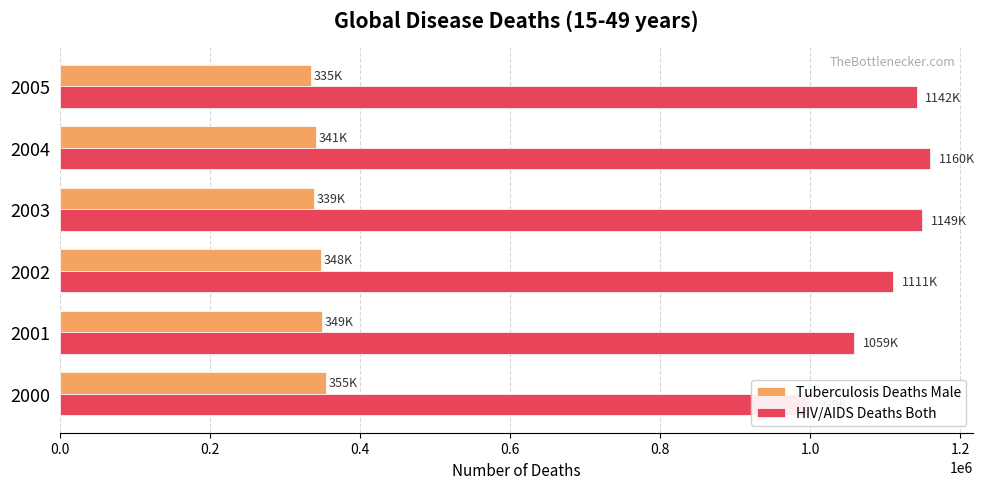

What is the value of the Tuberculosis Deaths Male bar at the 1st from the left?

354599.7